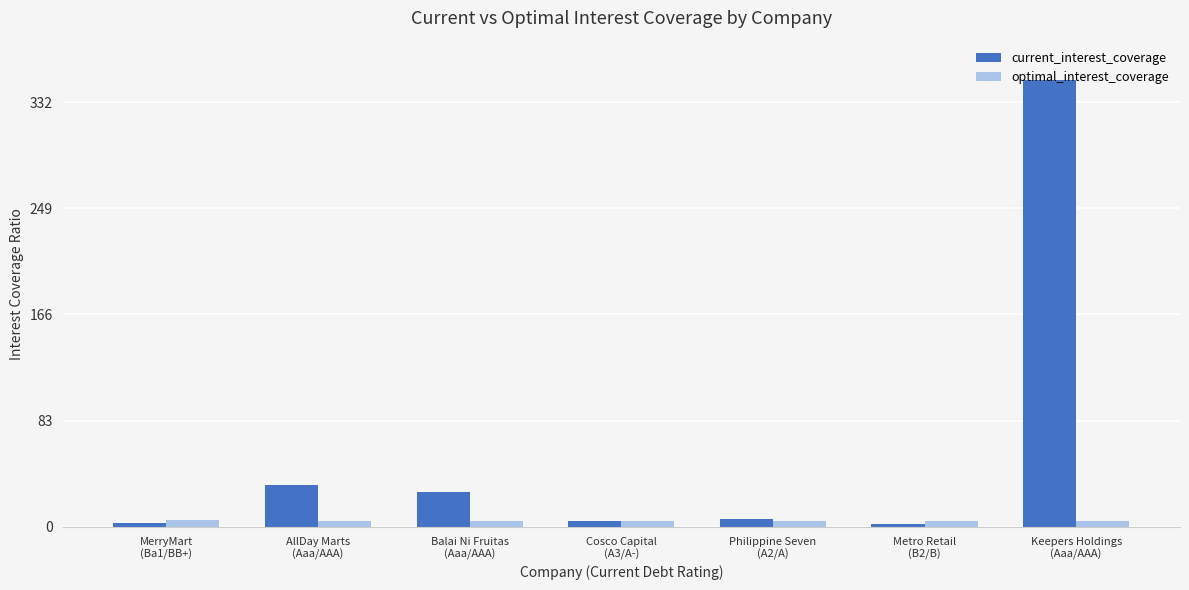

What is the value of the current_interest_coverage bar at the 4th from the left?

4.9